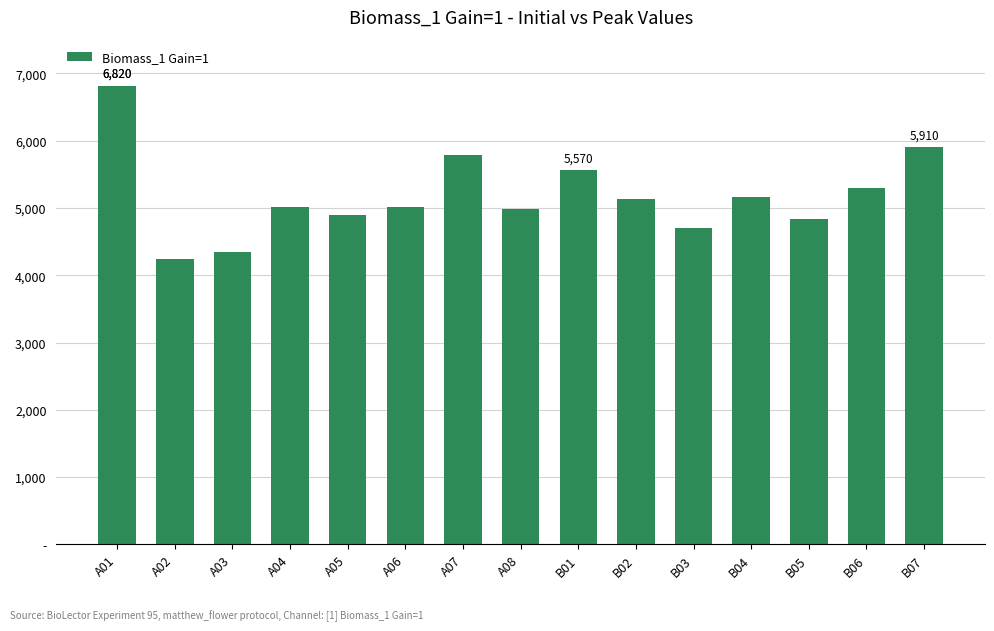

Are the bars horizontal?

No